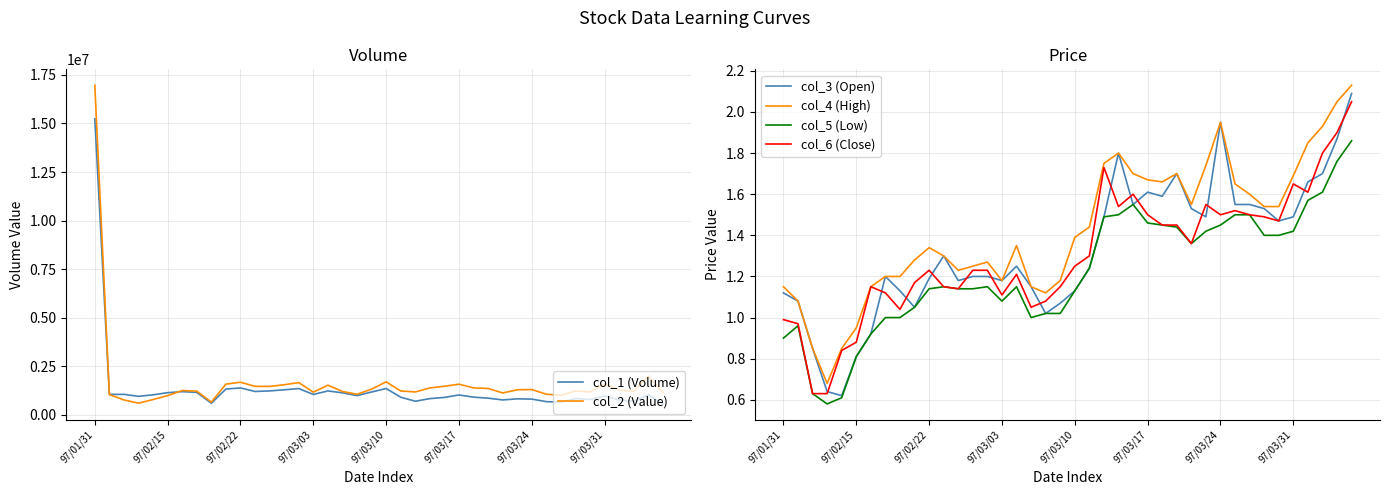

At which category does the chart reach its peak across all series?

97/01/31